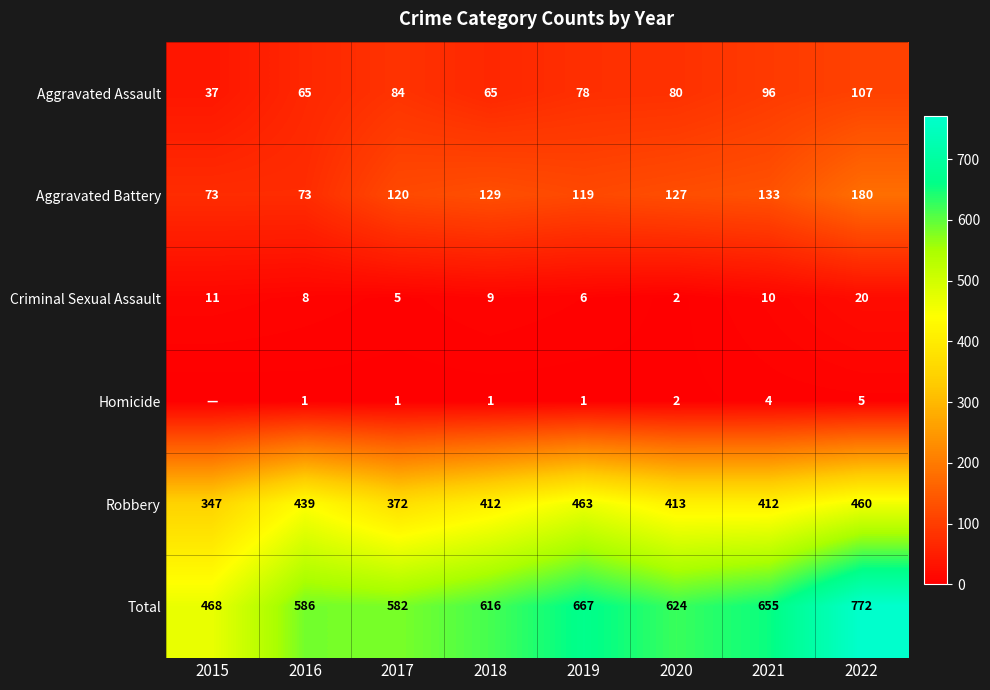

Read the Aggravated Battery value at 2021.

133